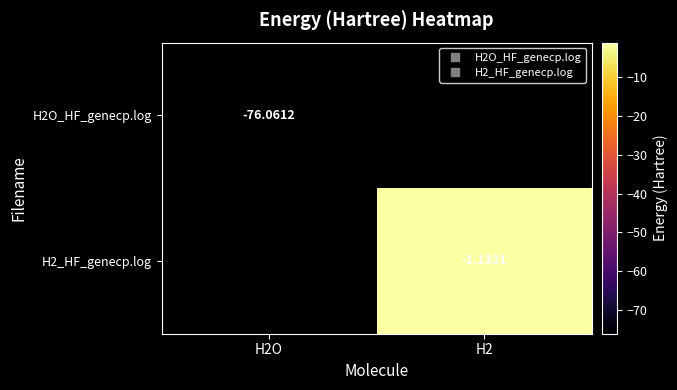

At how many categories does at least one series exceed -35?

1